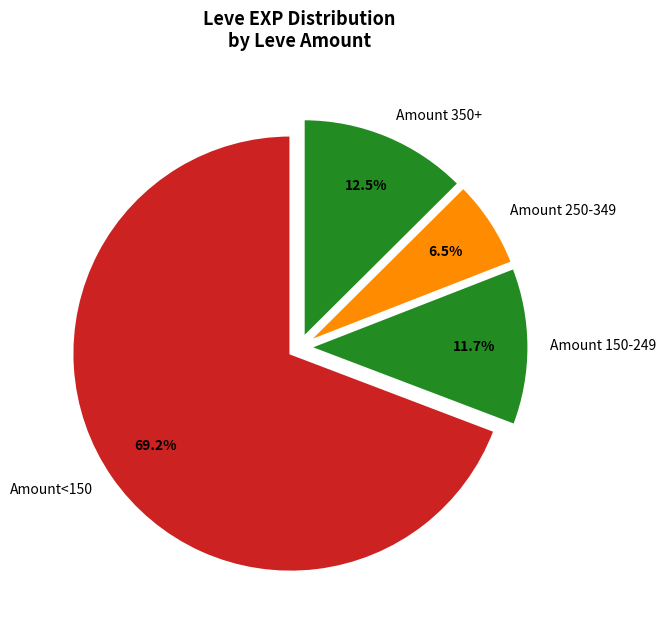

What is the smallest slice in the pie chart?

Amount 250-349